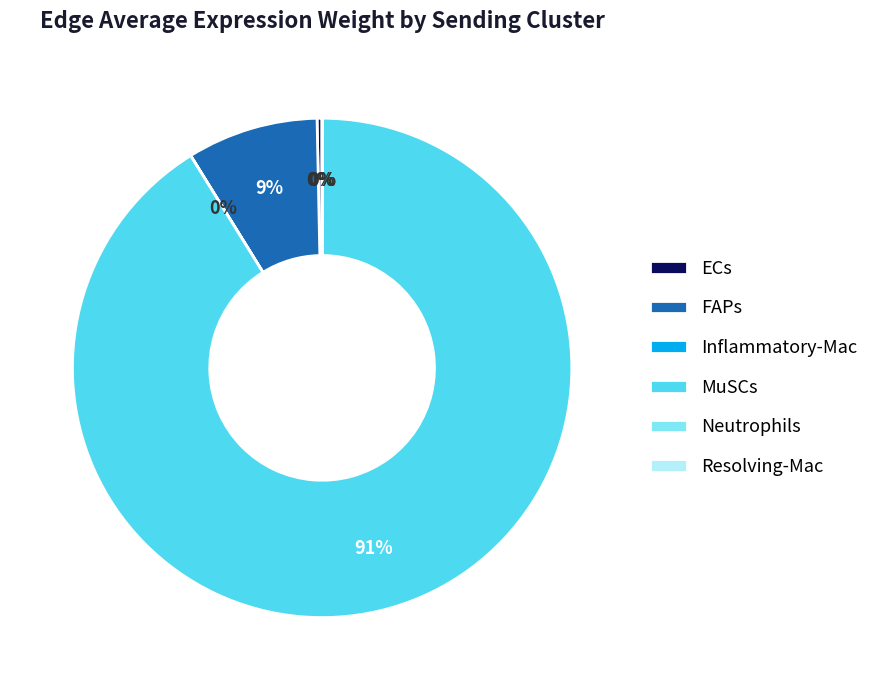

Is there any slice that represents more than half of the pie?

Yes